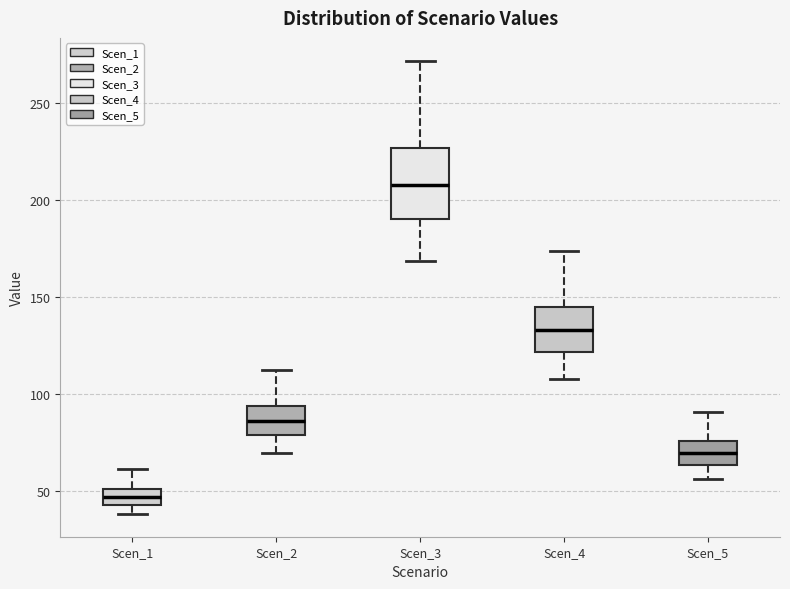

Where is the lower edge of the box for Scen_1 on the y-axis? The values are not printed on the chart, so give them approximately, as read against the axis.

45